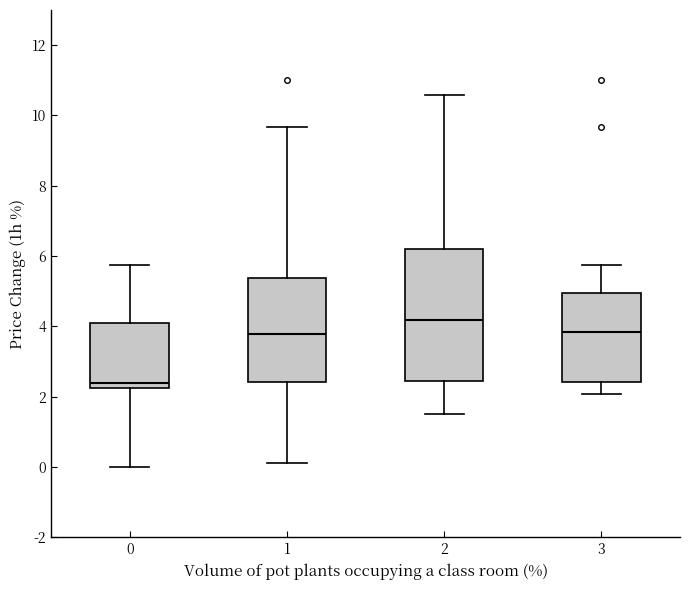

Where is the lower edge of the box at x = 3 on the y-axis? The values are not printed on the chart, so give them approximately, as read against the axis.

2.4